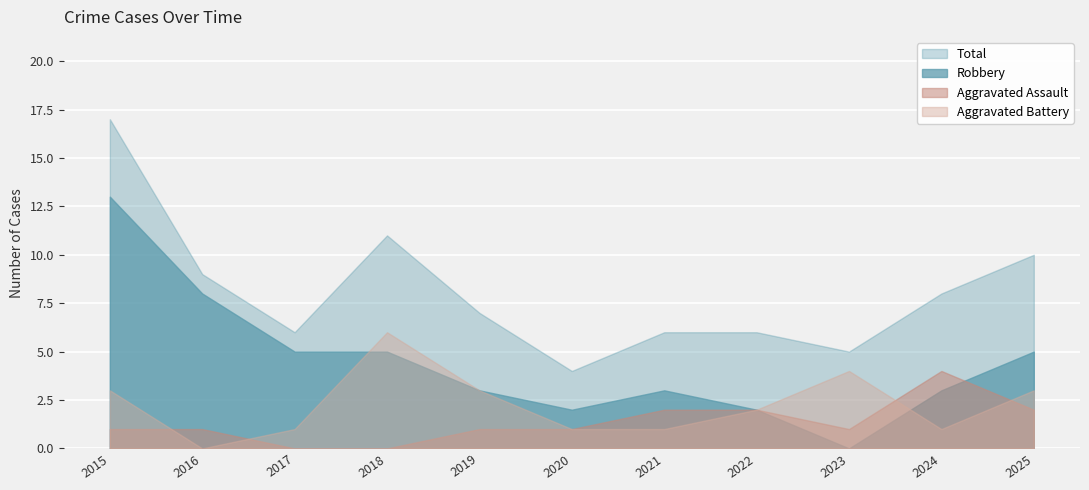

Where is the first local minimum for Total?

2017